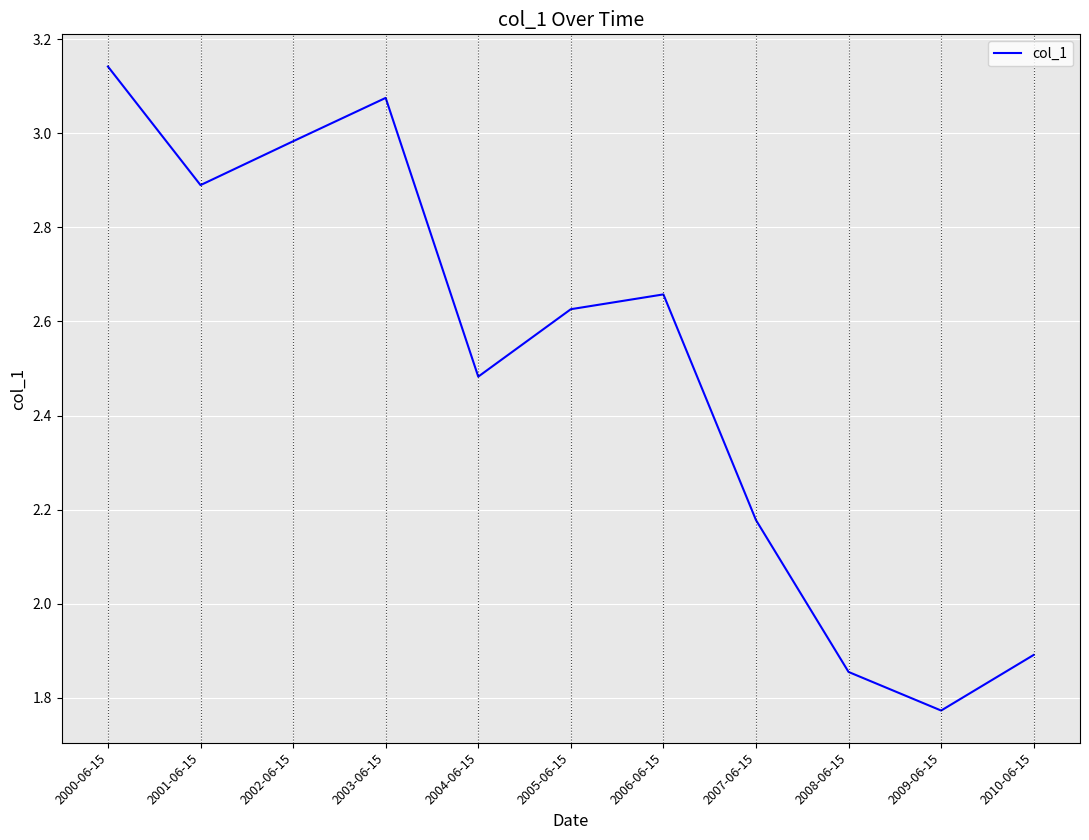

How many lines are shown in the chart?

1